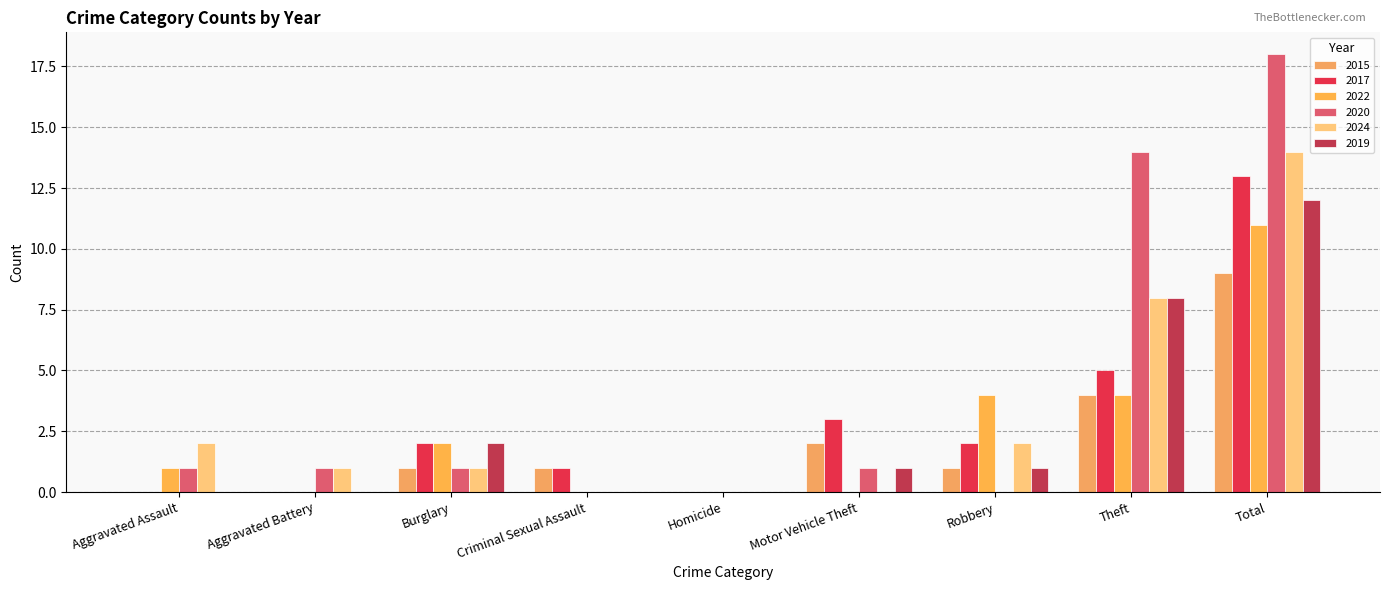

Reading left to right, what are all the values shown in this chart?

2015: Aggravated Assault=0	Aggravated Battery=0	Burglary=1	Criminal Sexual Assault=1	Homicide=0	Motor Vehicle Theft=2	Robbery=1	Theft=4	Total=9
2017: Aggravated Assault=0	Aggravated Battery=0	Burglary=2	Criminal Sexual Assault=1	Homicide=0	Motor Vehicle Theft=3	Robbery=2	Theft=5	Total=13
2022: Aggravated Assault=1	Aggravated Battery=0	Burglary=2	Criminal Sexual Assault=0	Homicide=0	Motor Vehicle Theft=0	Robbery=4	Theft=4	Total=11
2020: Aggravated Assault=1	Aggravated Battery=1	Burglary=1	Criminal Sexual Assault=0	Homicide=0	Motor Vehicle Theft=1	Robbery=0	Theft=14	Total=18
2024: Aggravated Assault=2	Aggravated Battery=1	Burglary=1	Criminal Sexual Assault=0	Homicide=0	Motor Vehicle Theft=0	Robbery=2	Theft=8	Total=14
2019: Aggravated Assault=0	Aggravated Battery=0	Burglary=2	Criminal Sexual Assault=0	Homicide=0	Motor Vehicle Theft=1	Robbery=1	Theft=8	Total=12